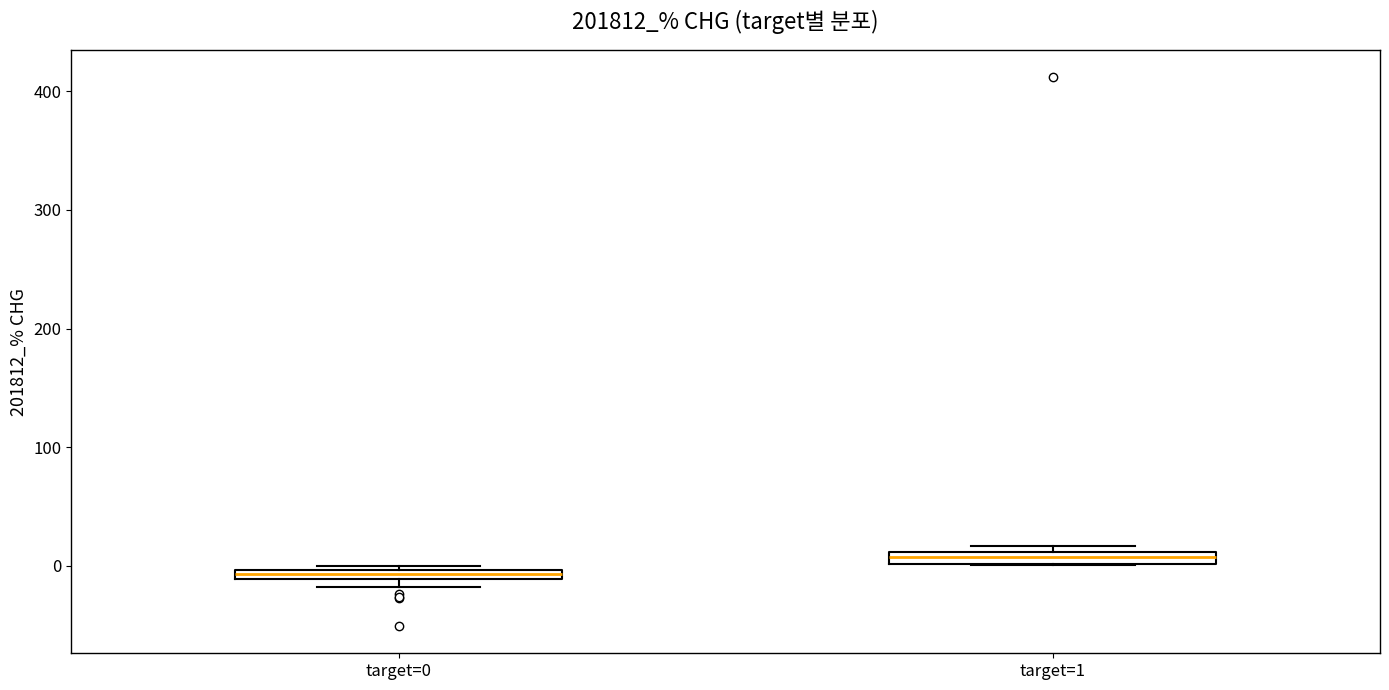

Where is the lower edge of the box for target=1 on the y-axis? The values are not printed on the chart, so give them approximately, as read against the axis.

0